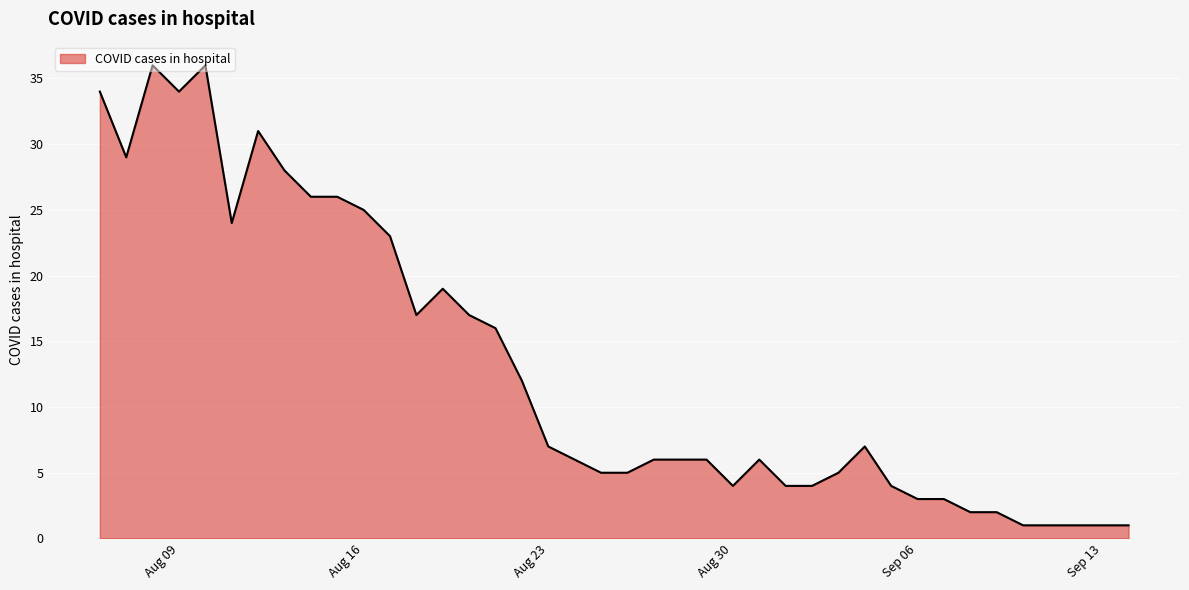

What is the difference between the maximum and minimum values?

35